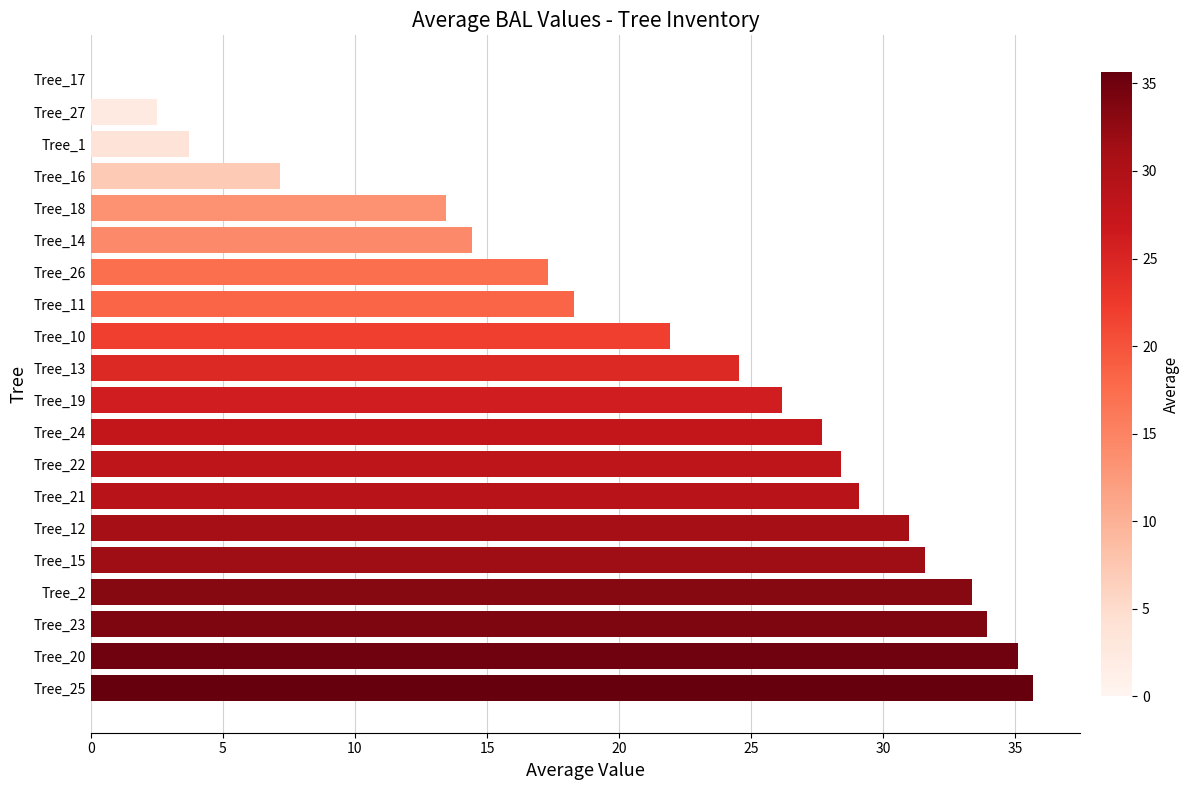

What is the sum of the values at Tree_24 and Tree_25?

63.4